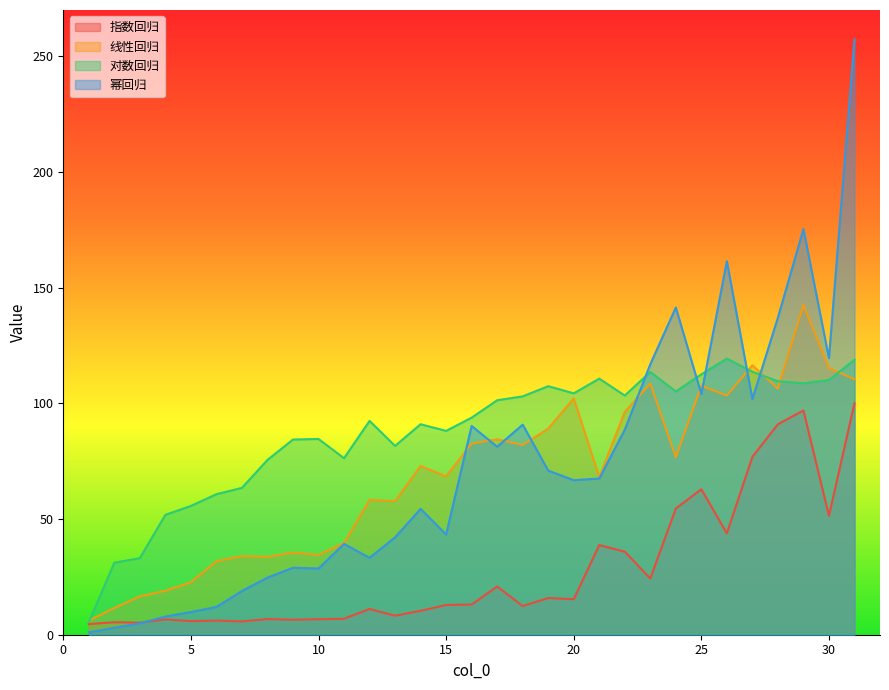

How many distinct data groups are displayed?

4